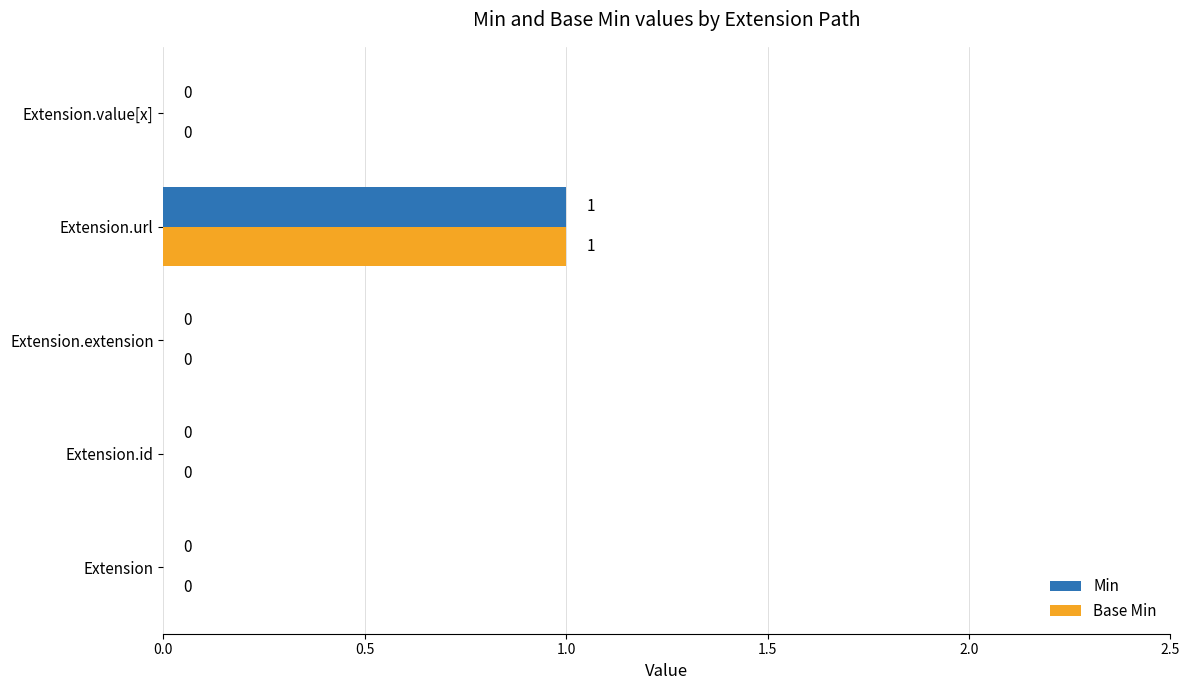

Count the Min values in the range 0 to 1.

5